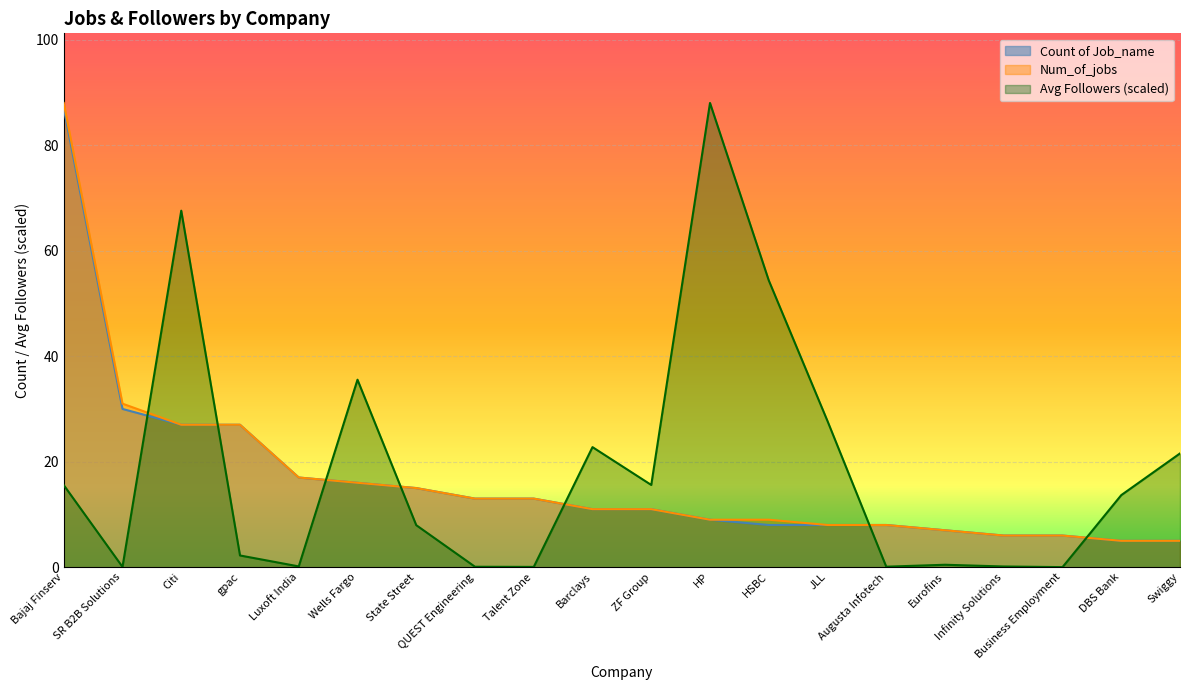

The Num_of_jobs series shows 8.0 at Augusta Infotech. True or false?

True